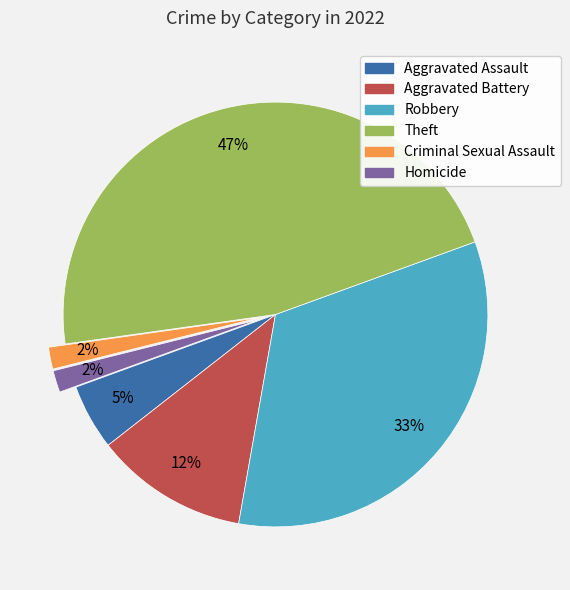

Which has a higher value, Homicide or Aggravated Battery?

Aggravated Battery